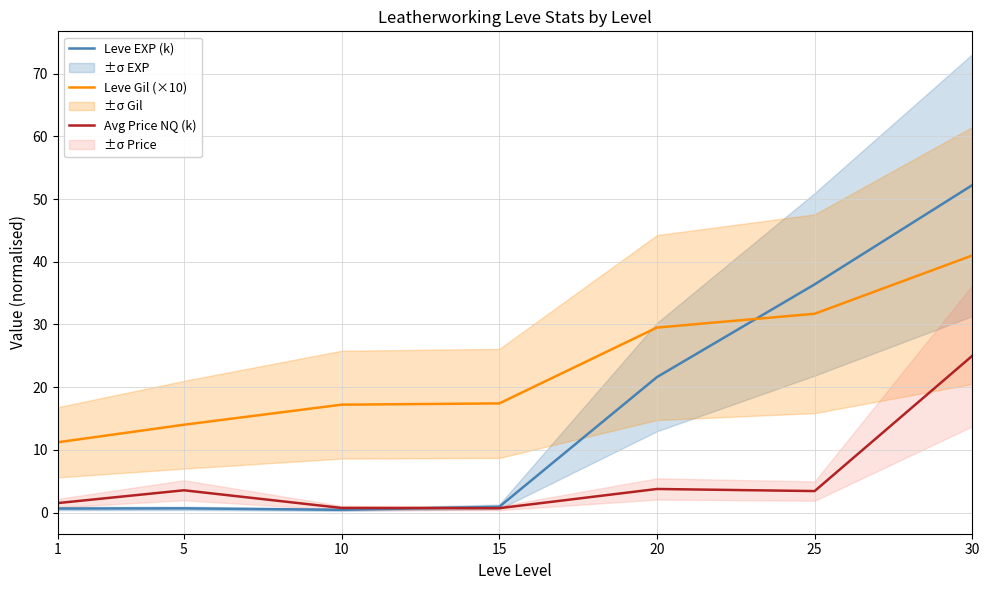

The Leve Gil (×10) series shows 11.2 at 1. True or false?

True